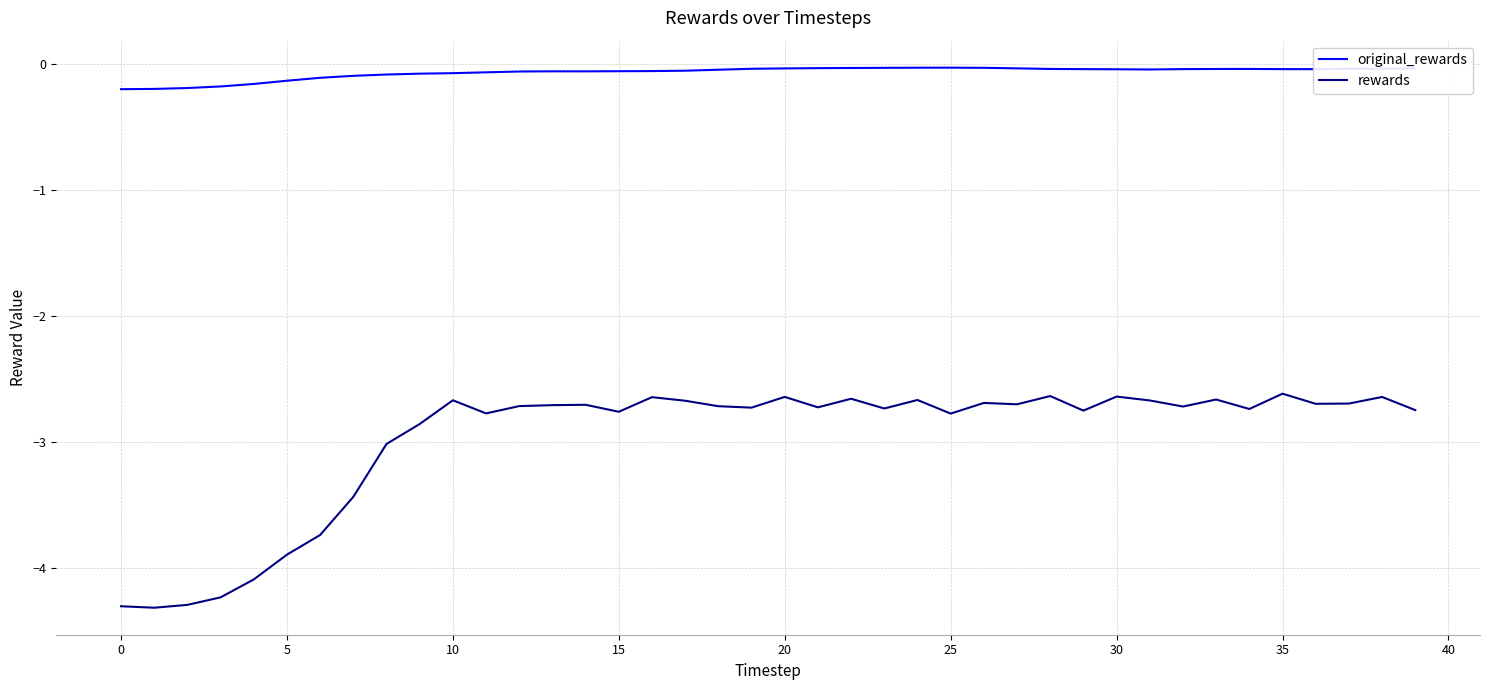

Rank the series by their maximum value, from lowest to highest.

rewards, original_rewards